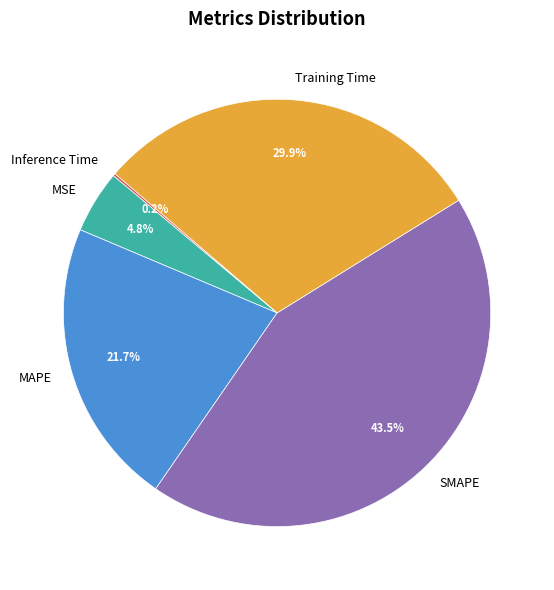

To the nearest percent, what is the average slice percentage?

20%